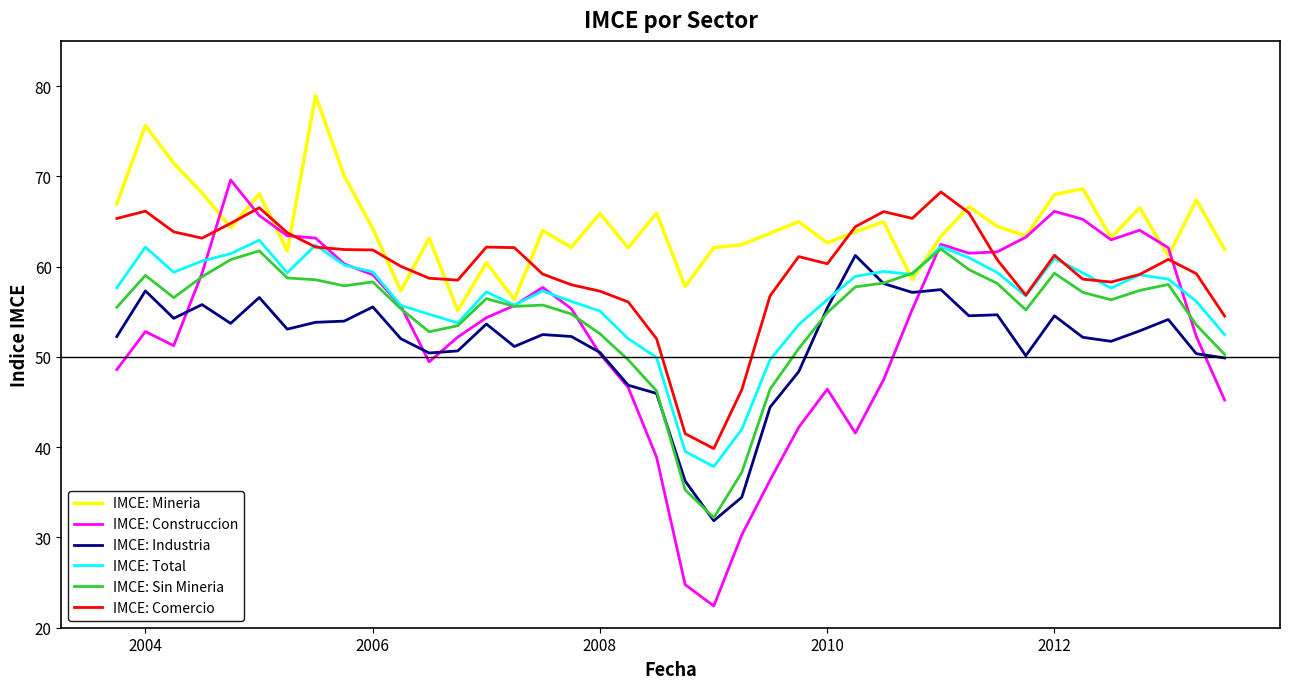

Which series has the largest total across all categories?

IMCE: Mineria